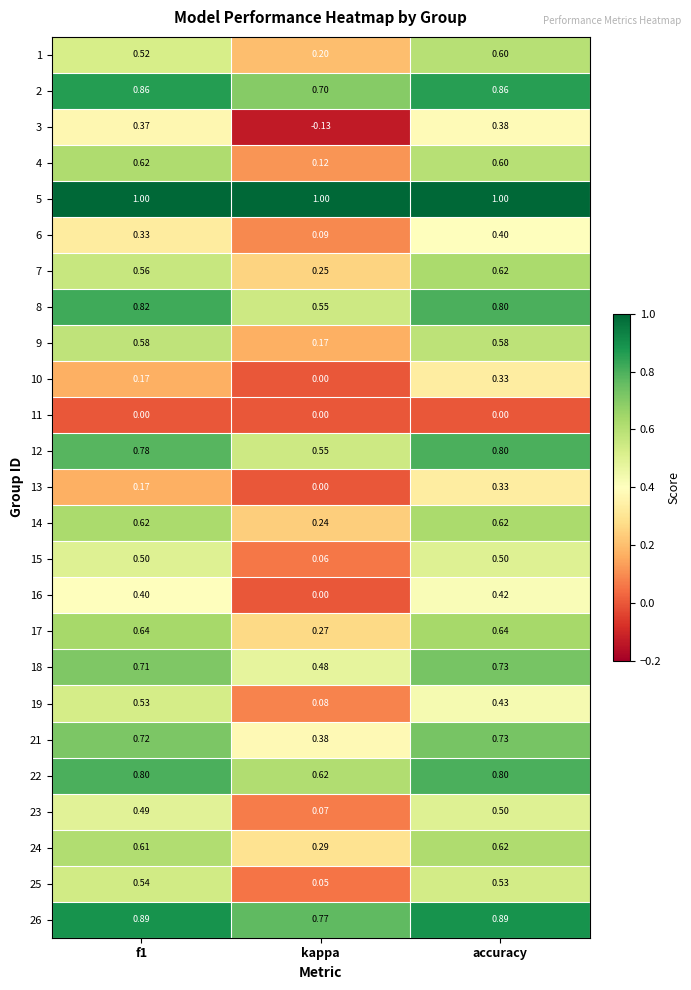

Where is 25 nearest to the value 0?

kappa